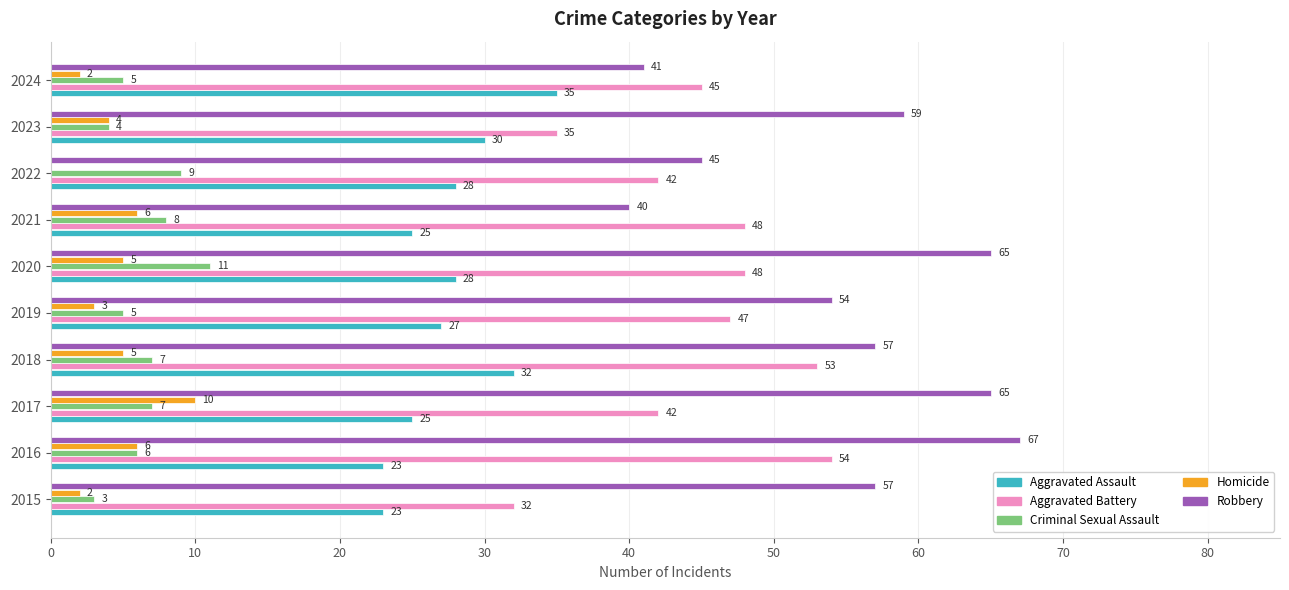

Is it true that Criminal Sexual Assault equals 11 at 2016?

False